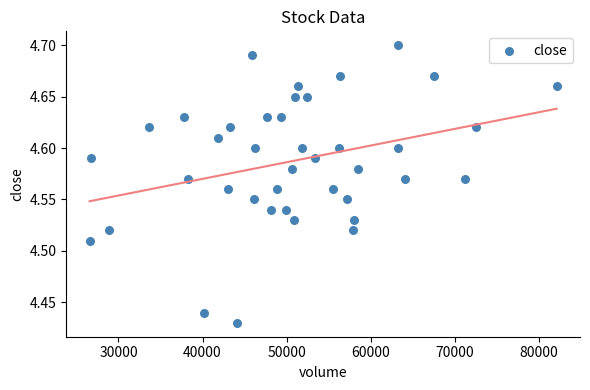

What is the range of X values (max minus min)?

55541.9